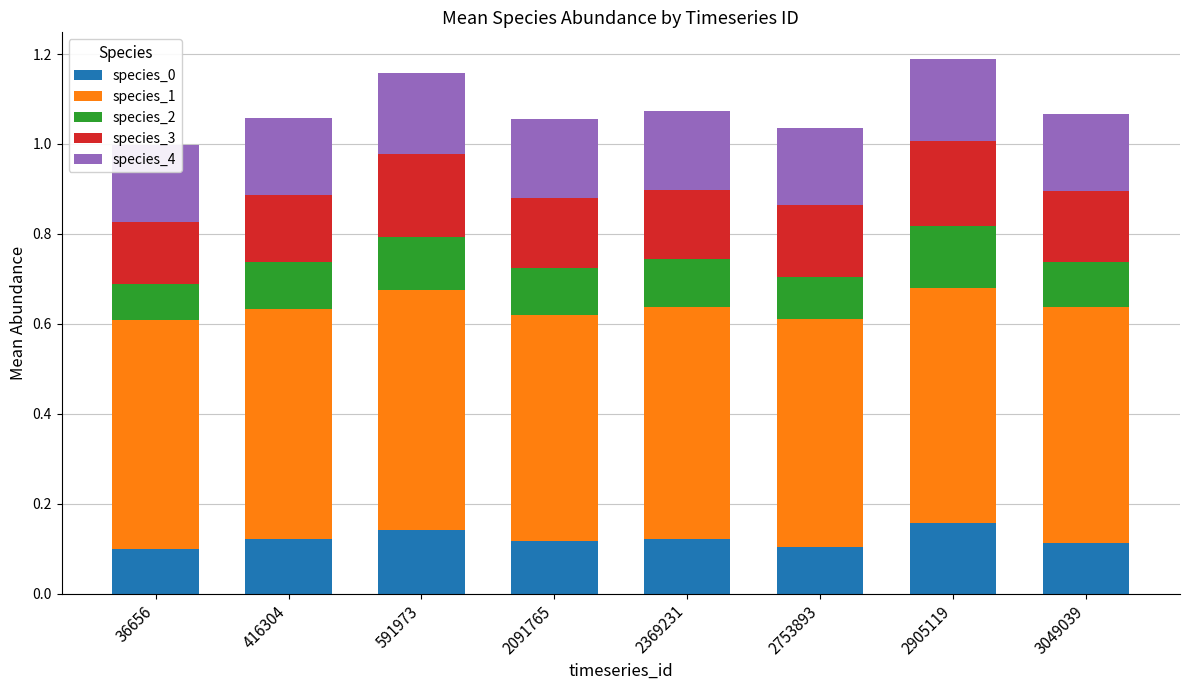

What is the total value across all series at 36656?

1.0